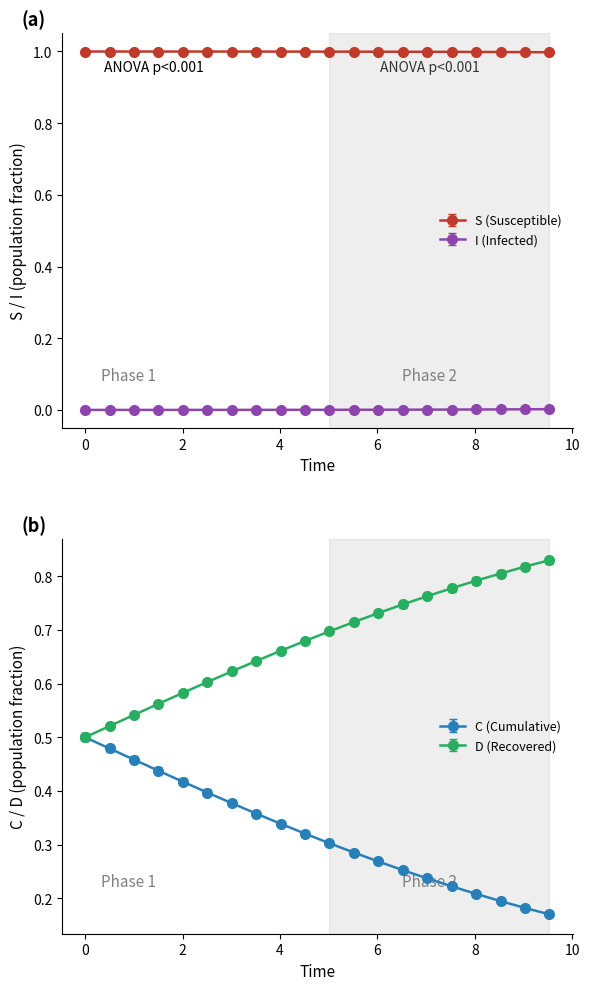

Count the D (Recovered) values in the range 0 to 1.

20